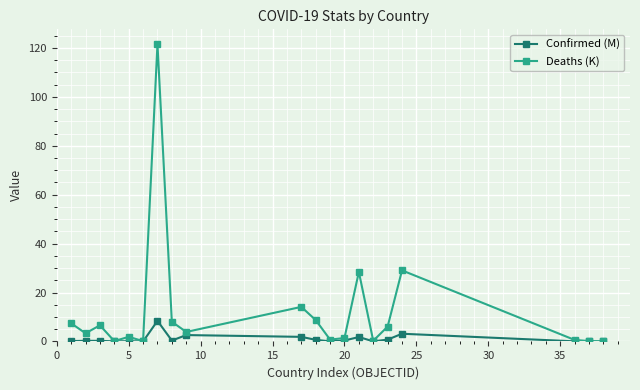

How many data points does each series have?

20